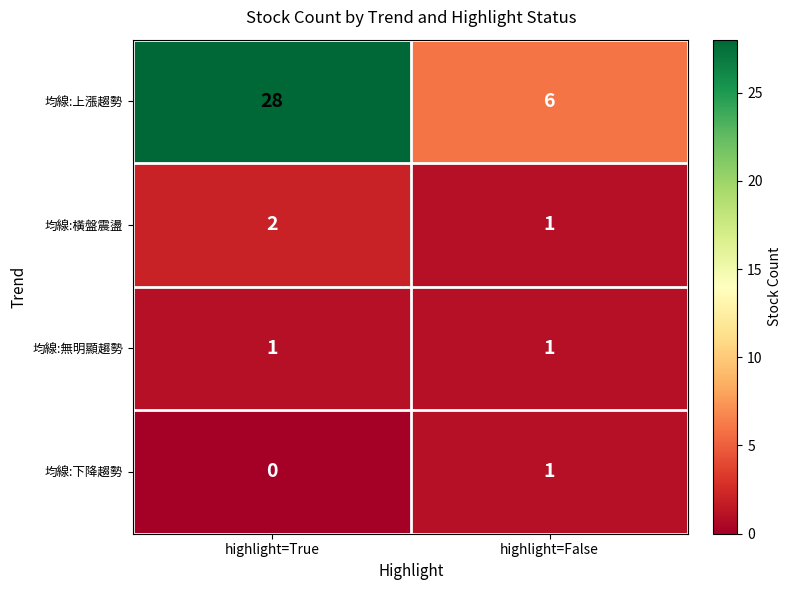

True or false: 均線:下降趨勢 has a value of 1 at highlight=False.

True